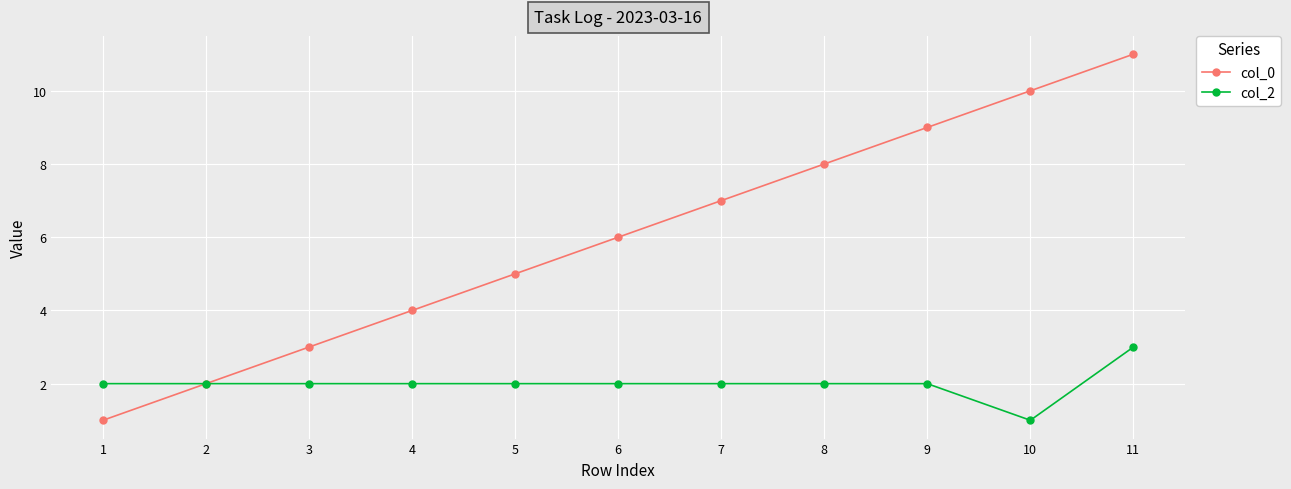

What is the greatest value displayed?

11